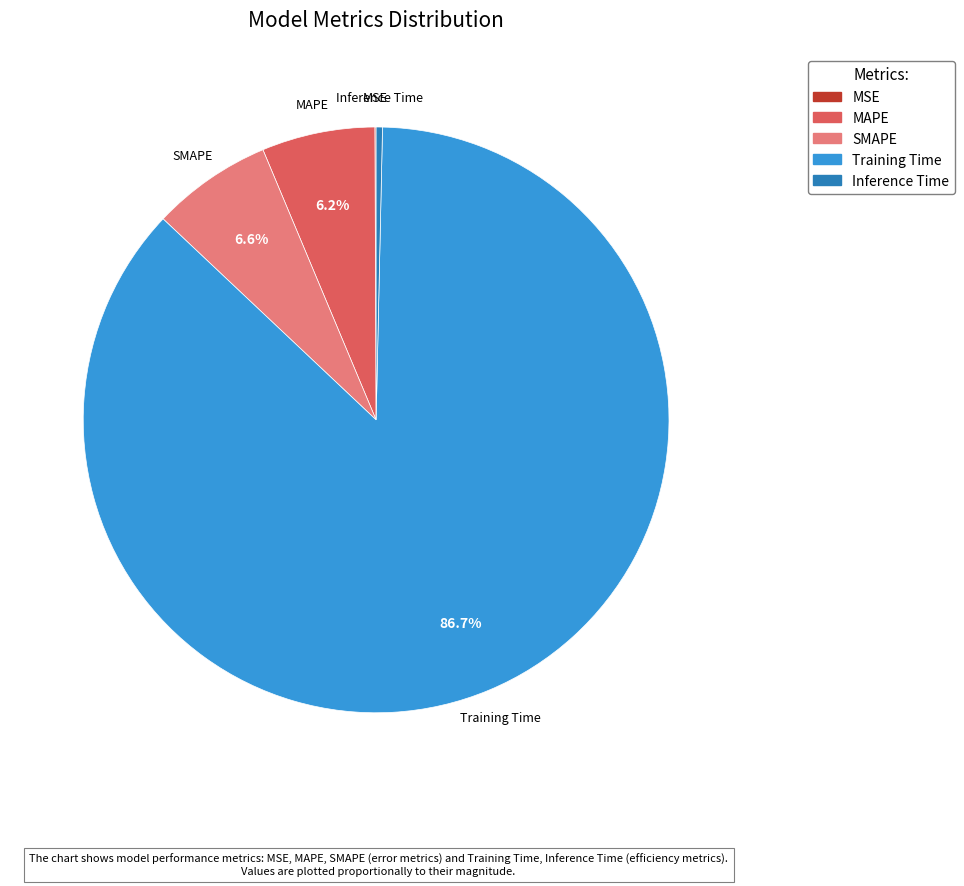

Combined, do SMAPE and Training Time account for over 50%?

Yes